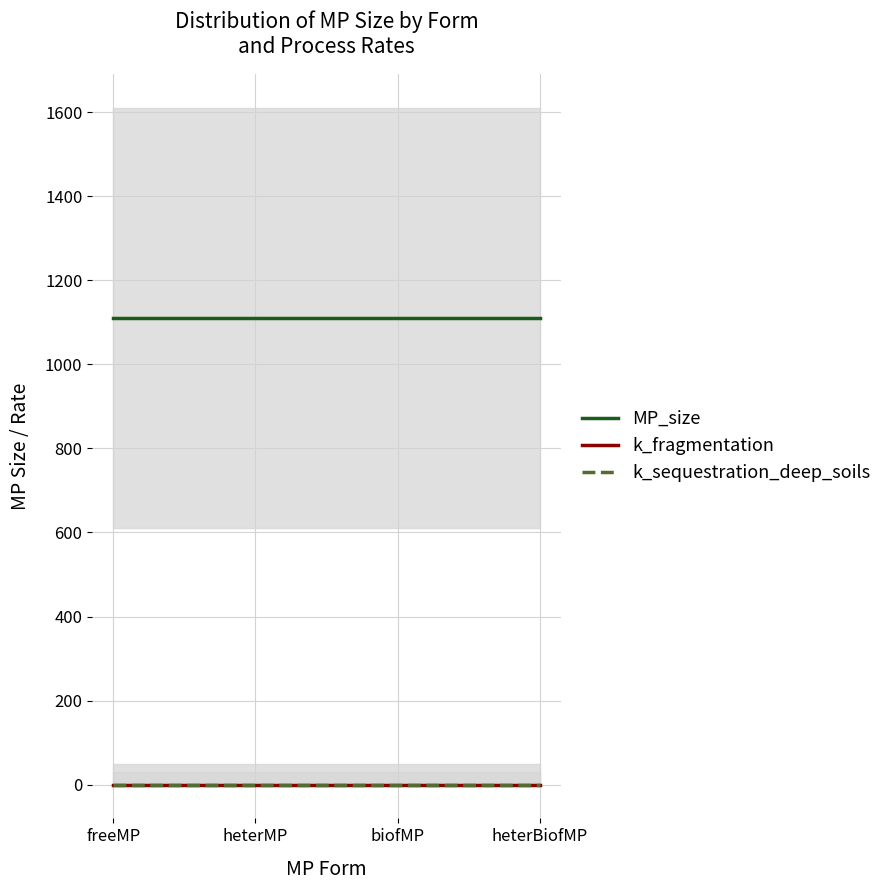

At how many categories does at least one series exceed 395?

4